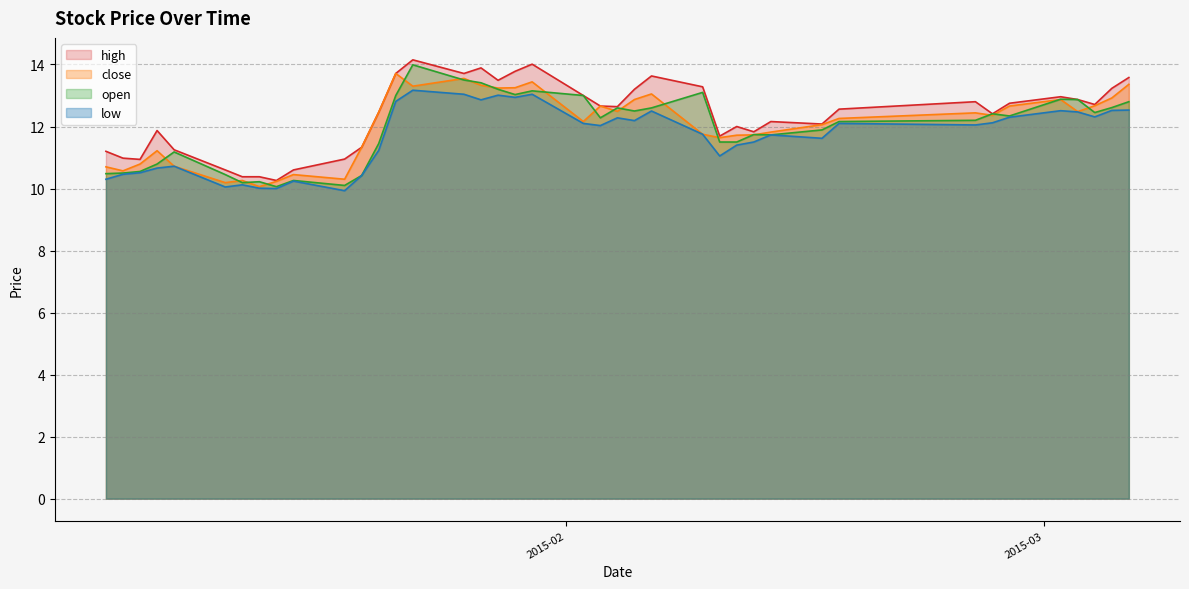

What are all the series names shown in the legend?

high, close, open, low